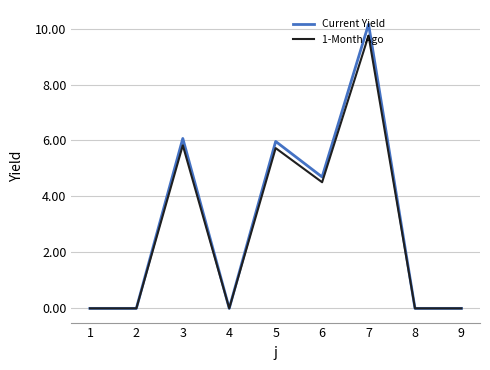

Where is the first local maximum for 1-Month Ago?

3